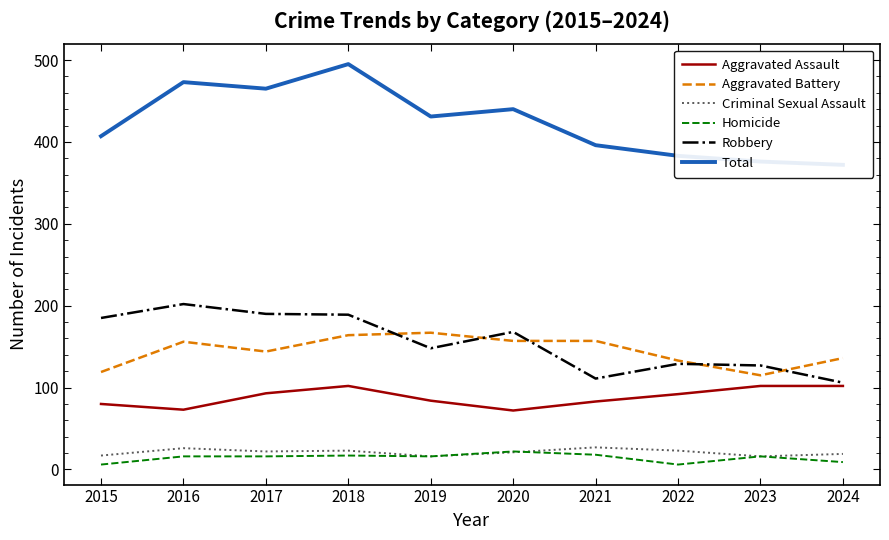

True or false: Aggravated Assault has more than 1 points higher than both neighbors.

False